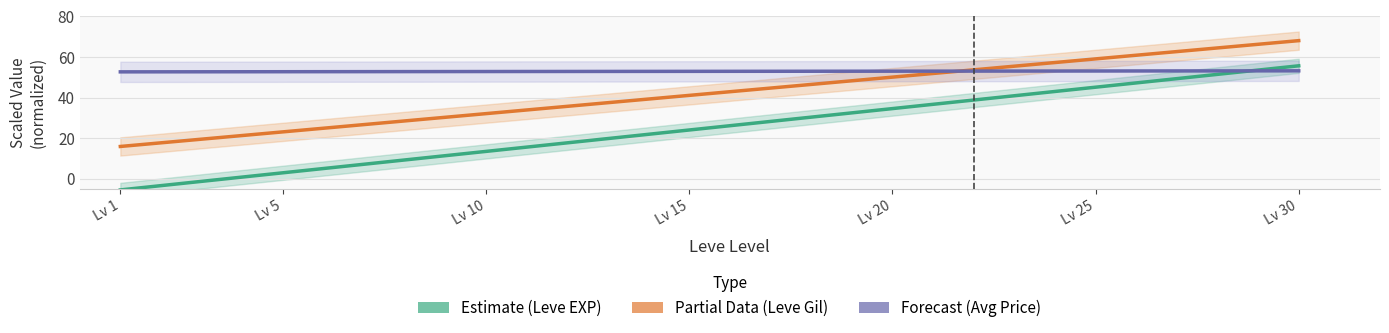

Which series has the widest spread of values?

Leve EXP (Estimate)